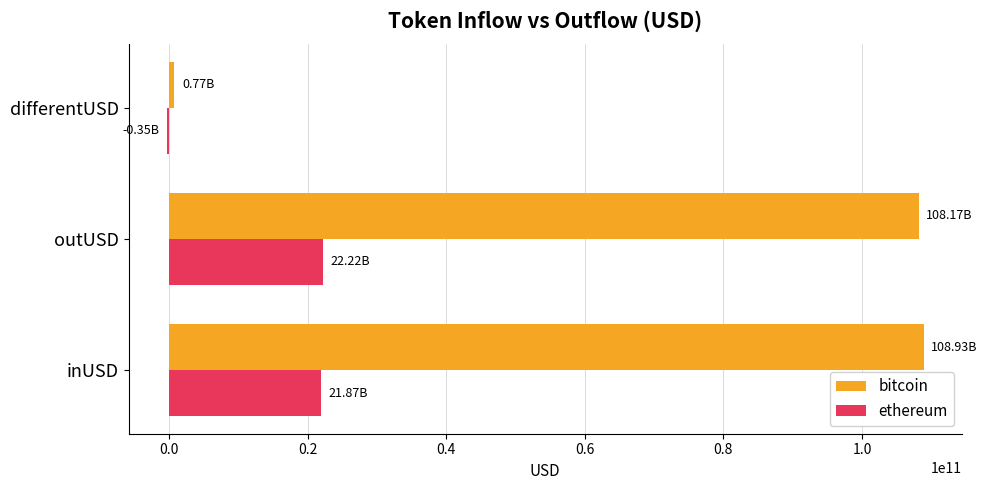

Which series has the widest spread of values?

bitcoin